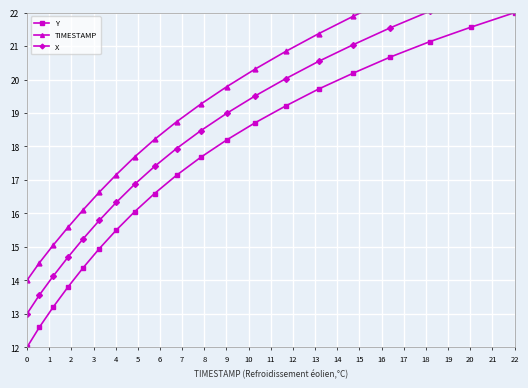

True or false: Y has more than 1 points higher than both neighbors.

False